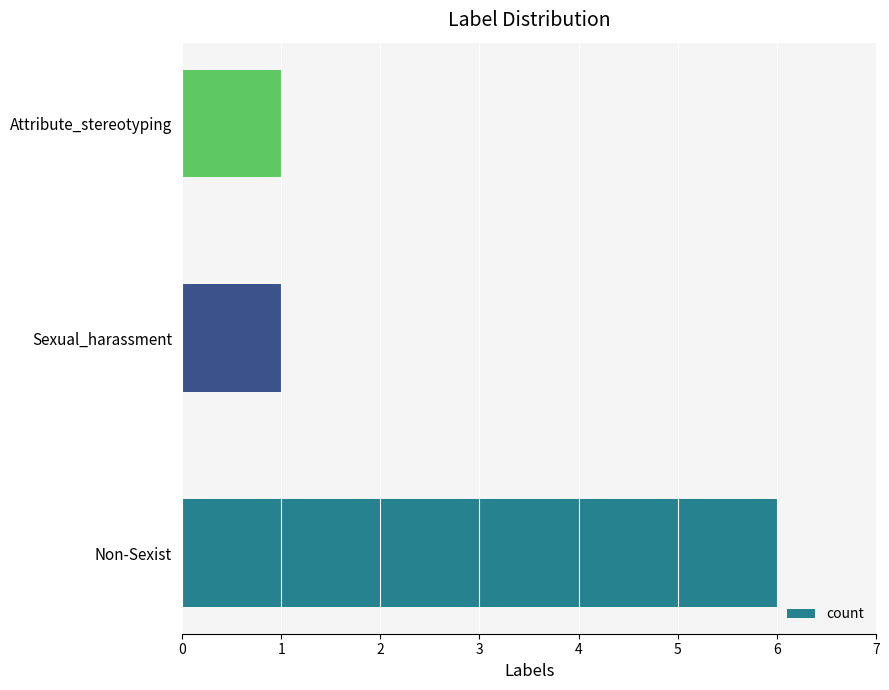

True or false: the data shows 6 at Non-Sexist.

True